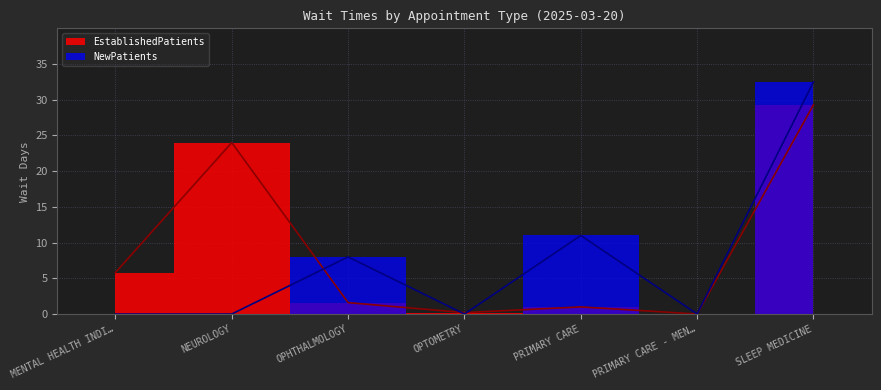

True or false: NewPatients and EstablishedPatients cross at least once.

True